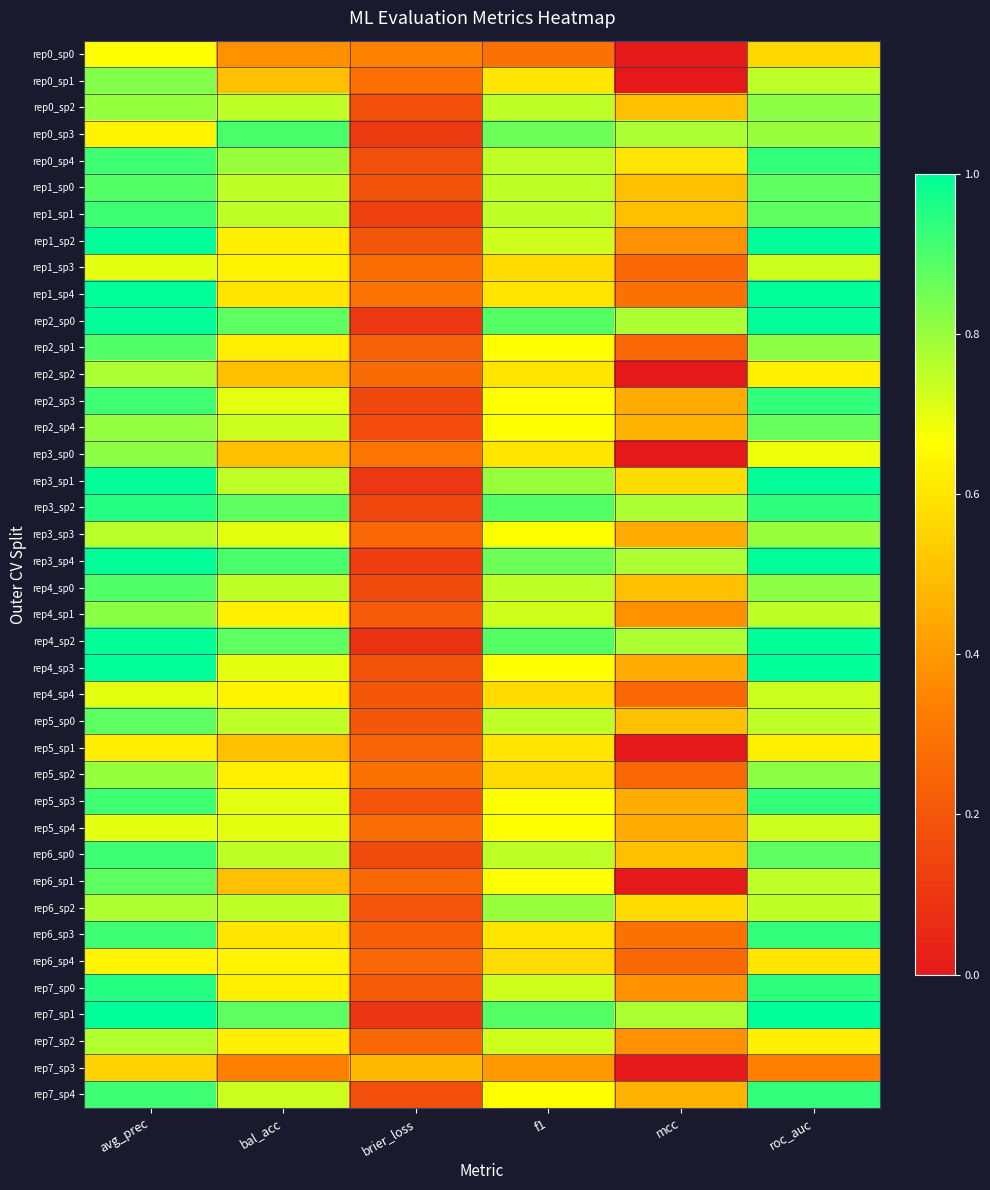

Which series has the widest spread of values?

rep7_sp3